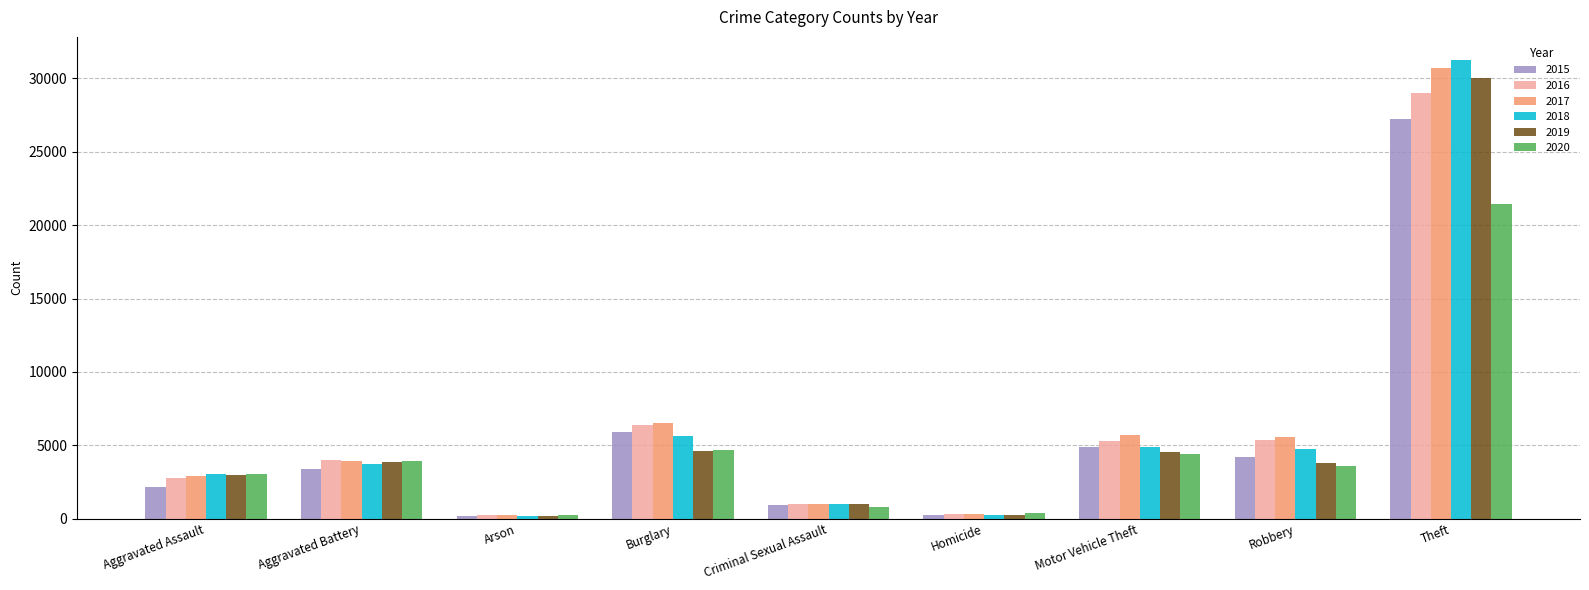

The value of 2020 at Criminal Sexual Assault is 796. True or false?

True